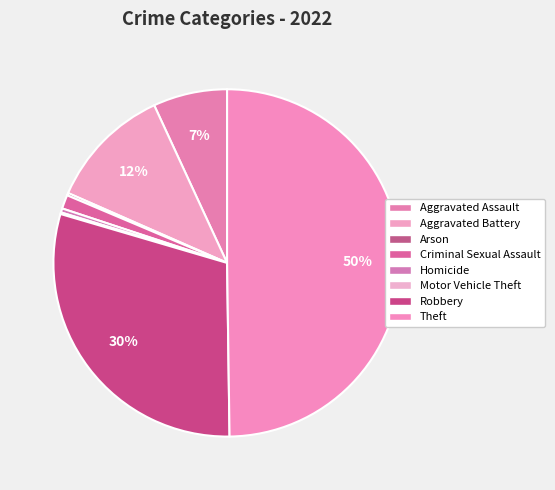

What is the largest slice in the pie chart?

Theft